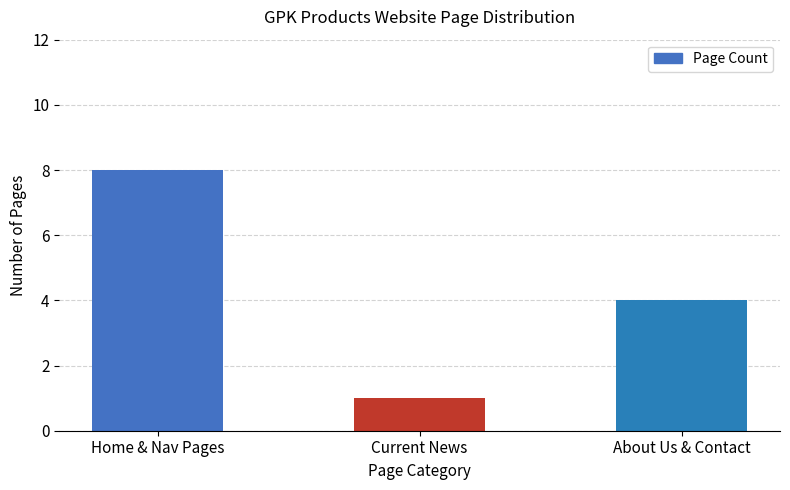

What is the maximum value shown in the chart?

8